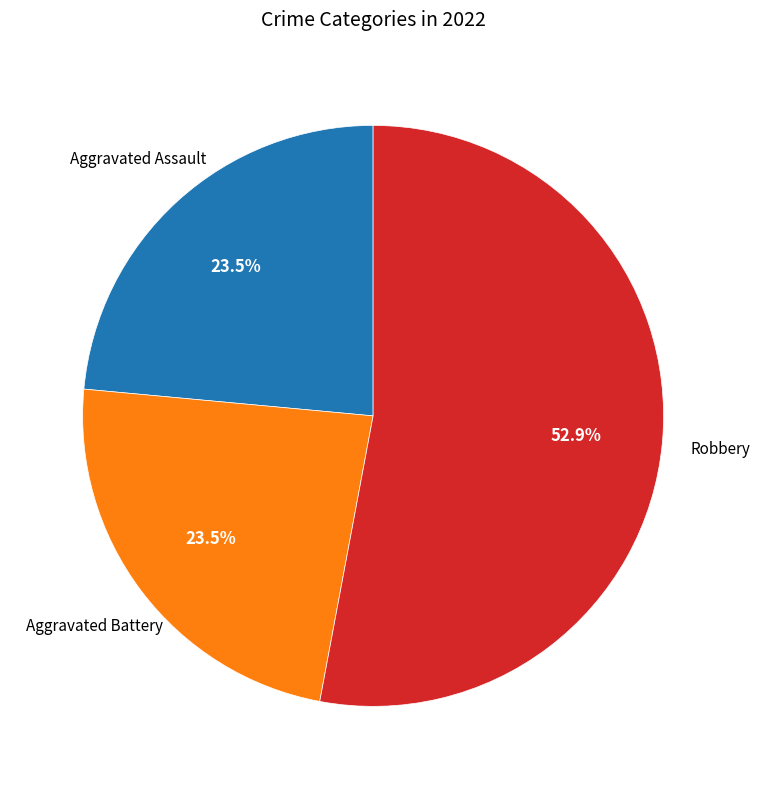

Does any single category account for the majority?

Yes